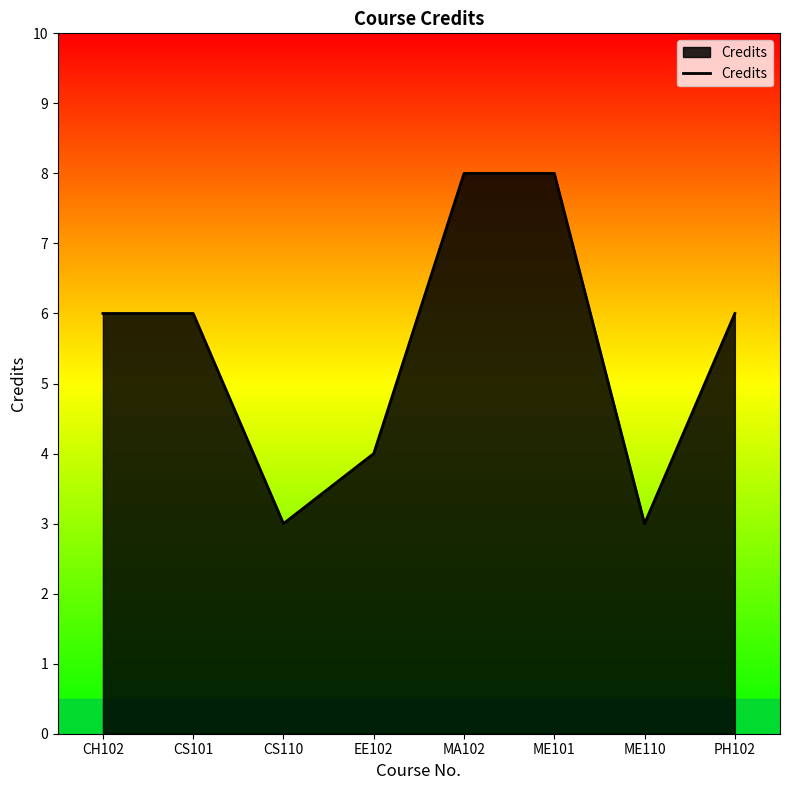

What is the difference between the values at CS101 and EE102?

2